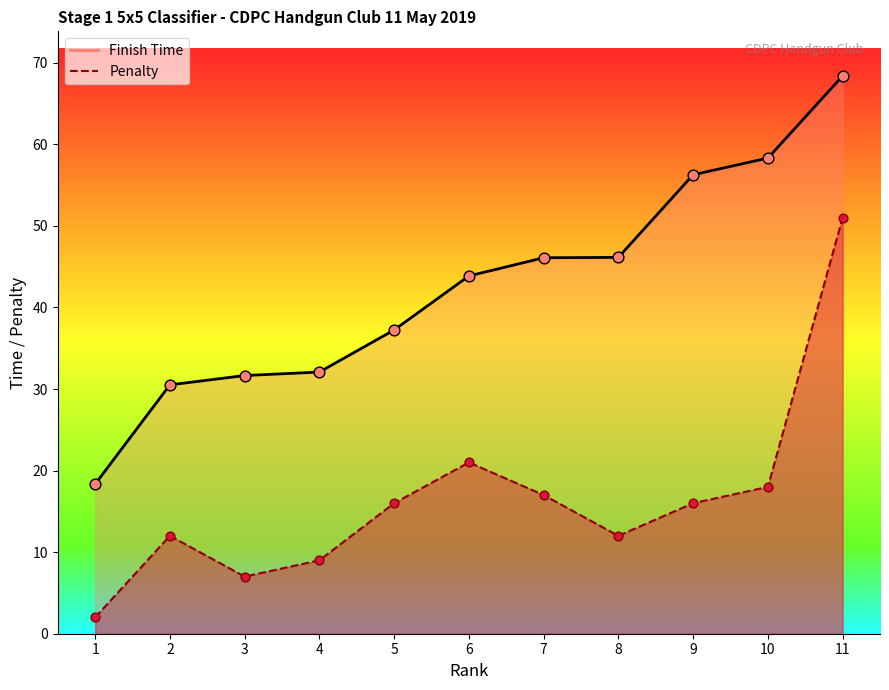

What are all the series names shown in the legend?

Finish Time, Penalty